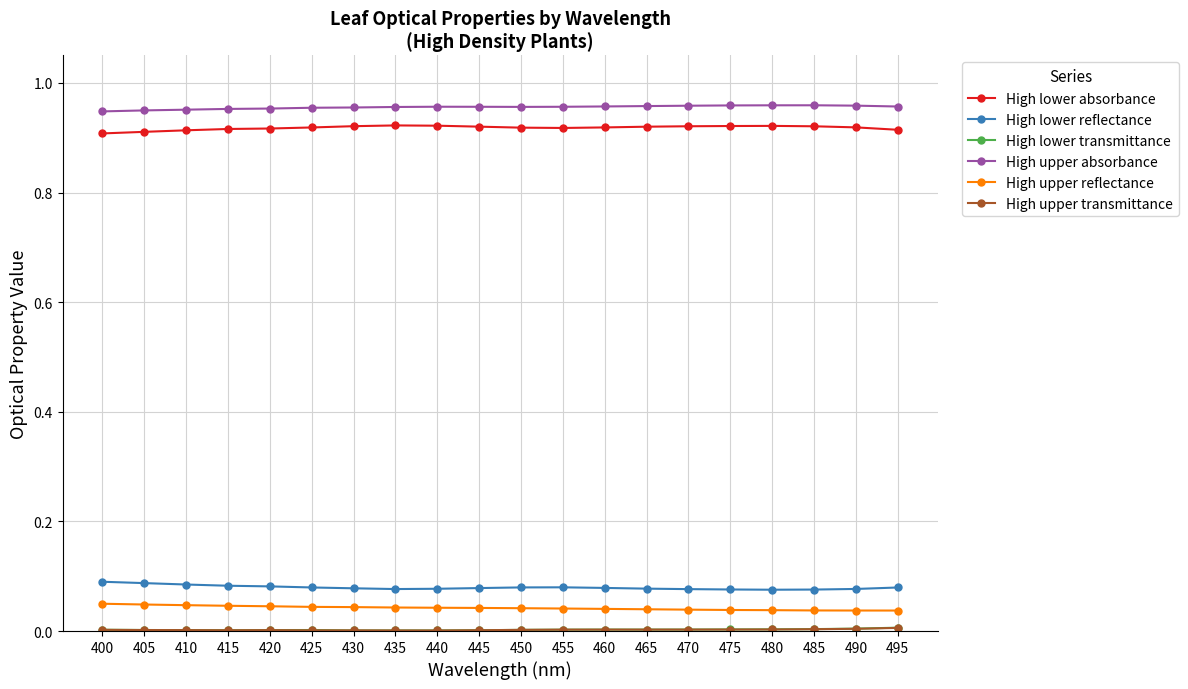

True or false: High lower reflectance and High lower absorbance intersect in this chart.

False